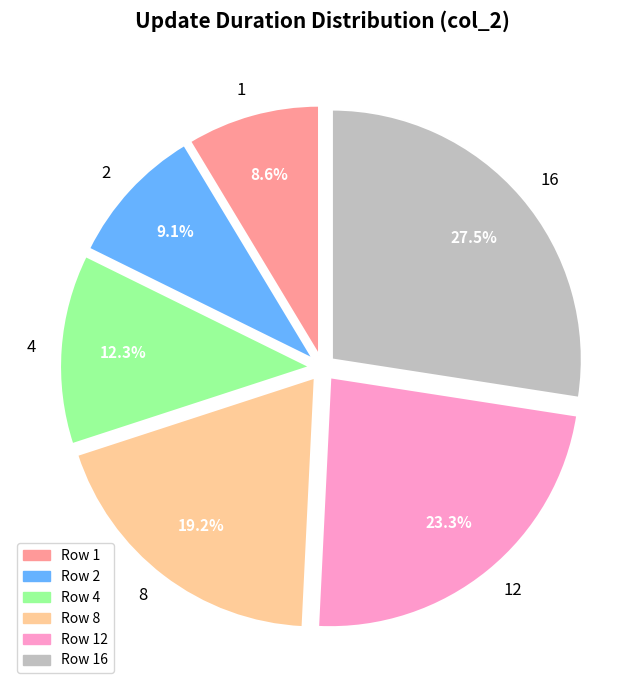

How many slices are in this pie chart?

6